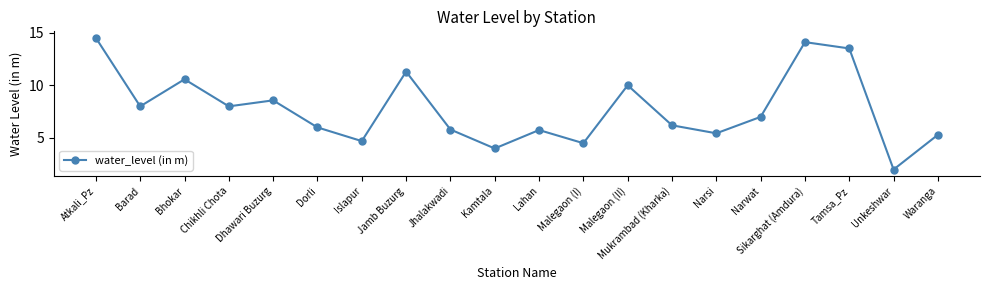

Reading right to left, transcribe all the data shown in this chart.

Waranga=5.3	Unkeshwar=2.0	Tamsa_Pz=13.5	Sikarghat (Amdura)=14.1	Narwat=7.0	Narsi=5.4	Mukrambad (Kharka)=6.2	Malegaon (II)=10.0	Malegaon (I)=4.5	Lahan=5.8	Kamtala=4.0	Jhalakwadi=5.8	Jamb Buzurg=11.3	Islapur=4.7	Dorli=6.0	Dhawari Buzurg=8.6	Chikhli Chota=8.0	Bhokar=10.6	Barad=8.0	Atkali_Pz=14.5